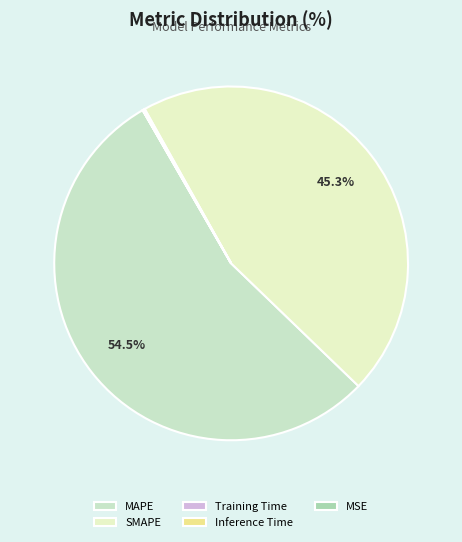

Combined, do MAPE and SMAPE account for over 50%?

Yes